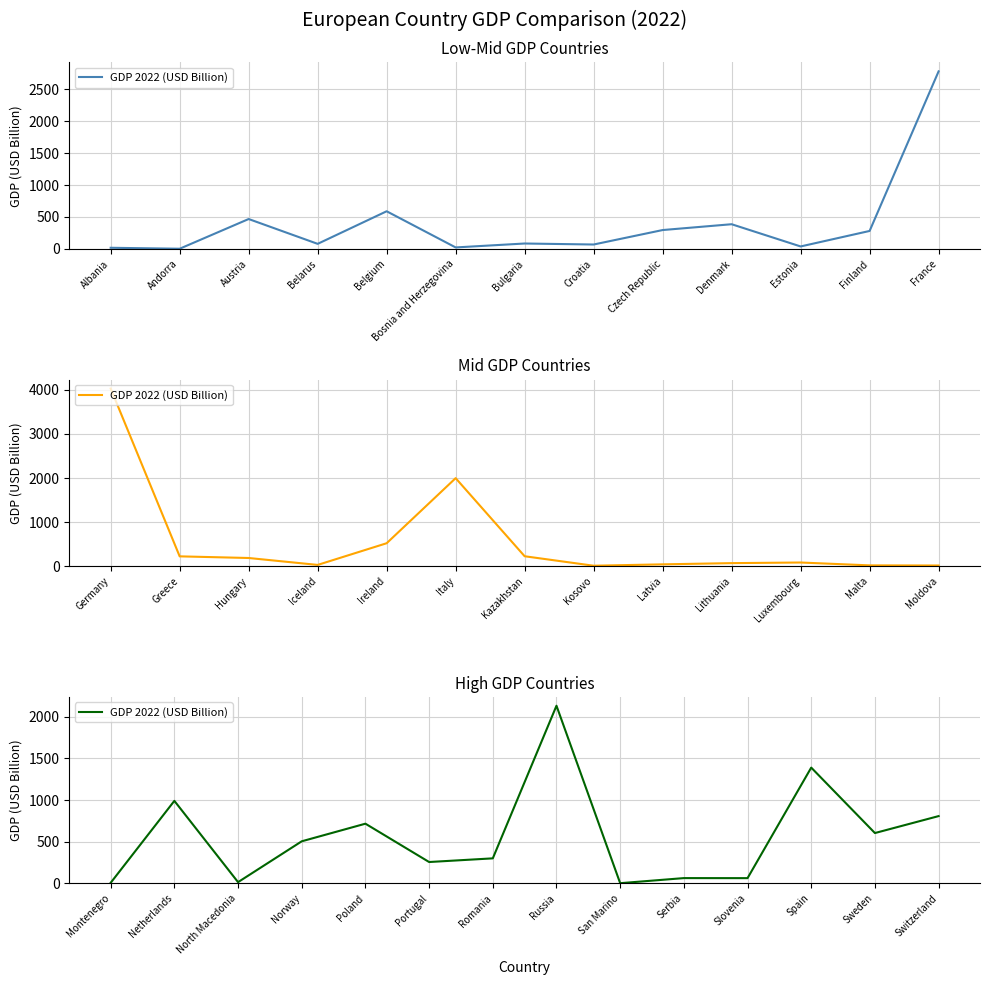

Is this an area chart (filled region under the line)?

No